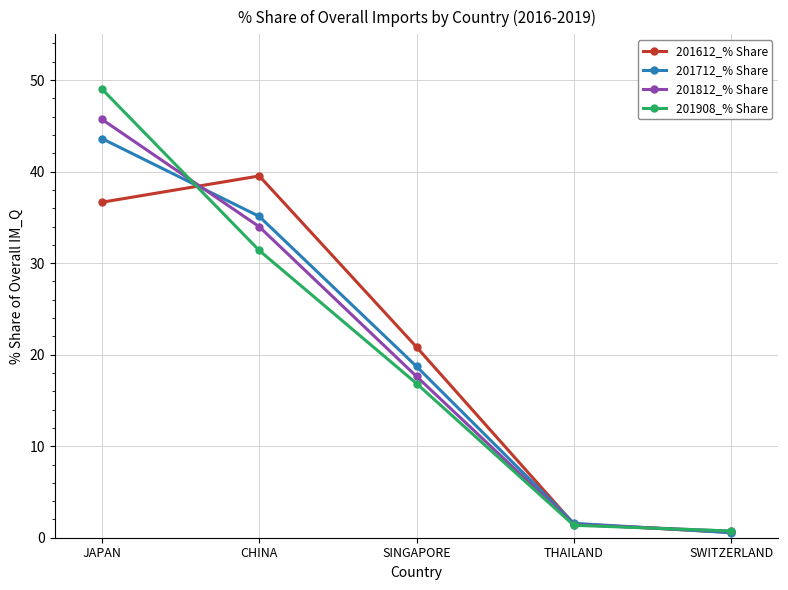

The 201812_% Share series shows 17.6 at SINGAPORE. True or false?

True